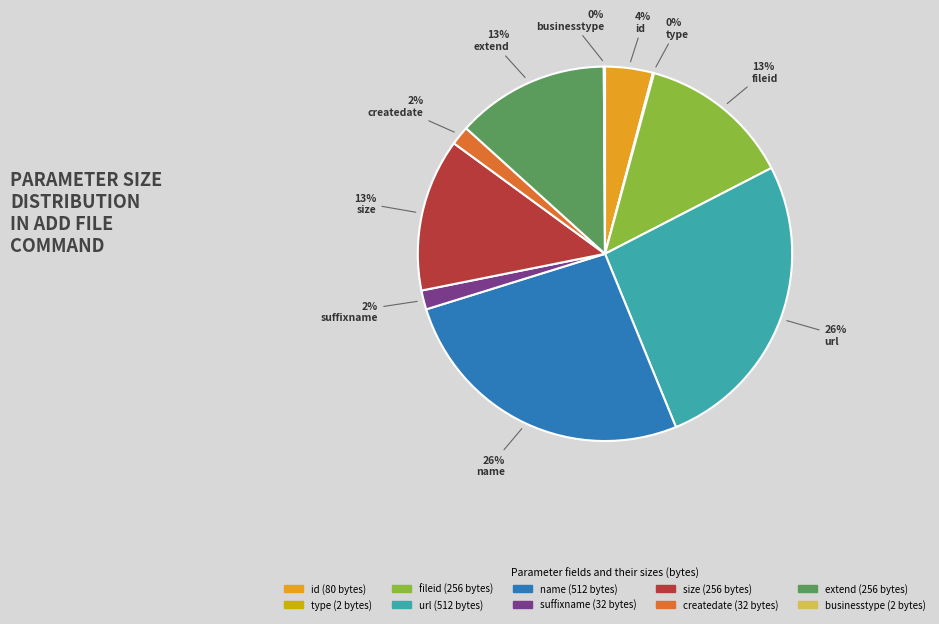

Does fileid represent more than half of the total?

No